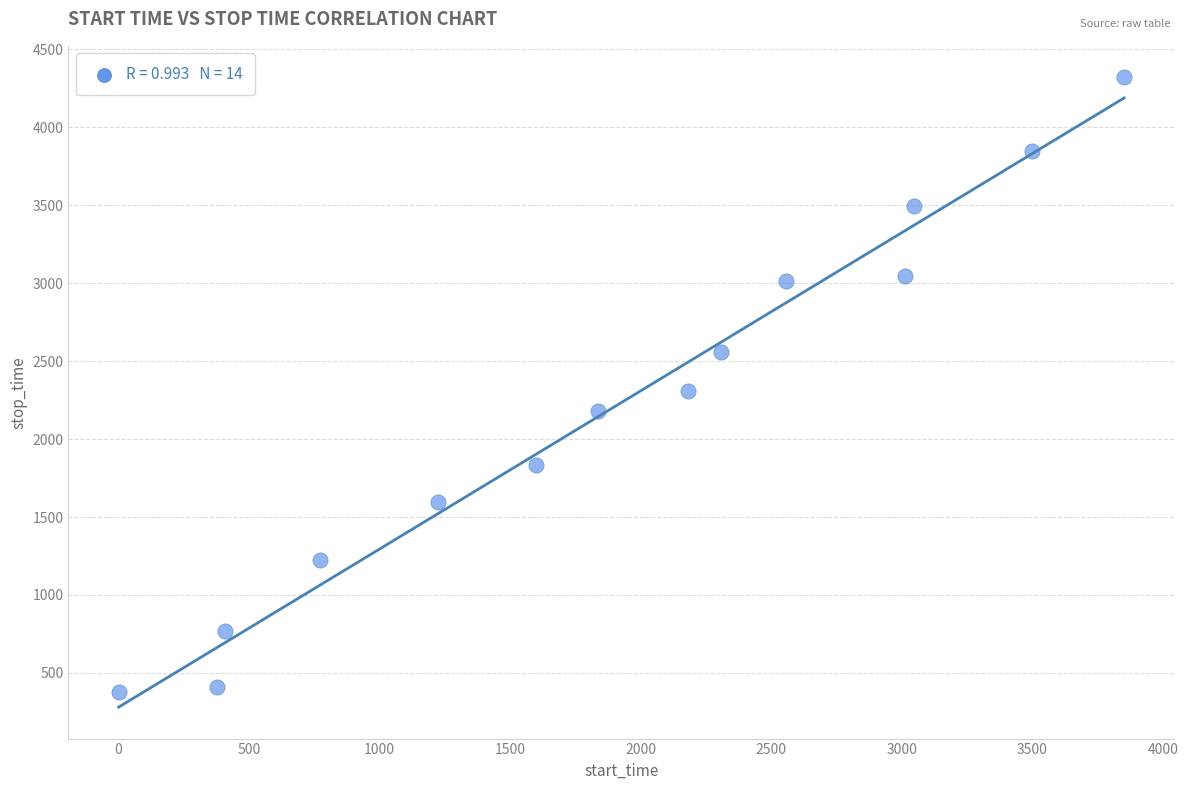

What is the range of X values (max minus min)?

3851